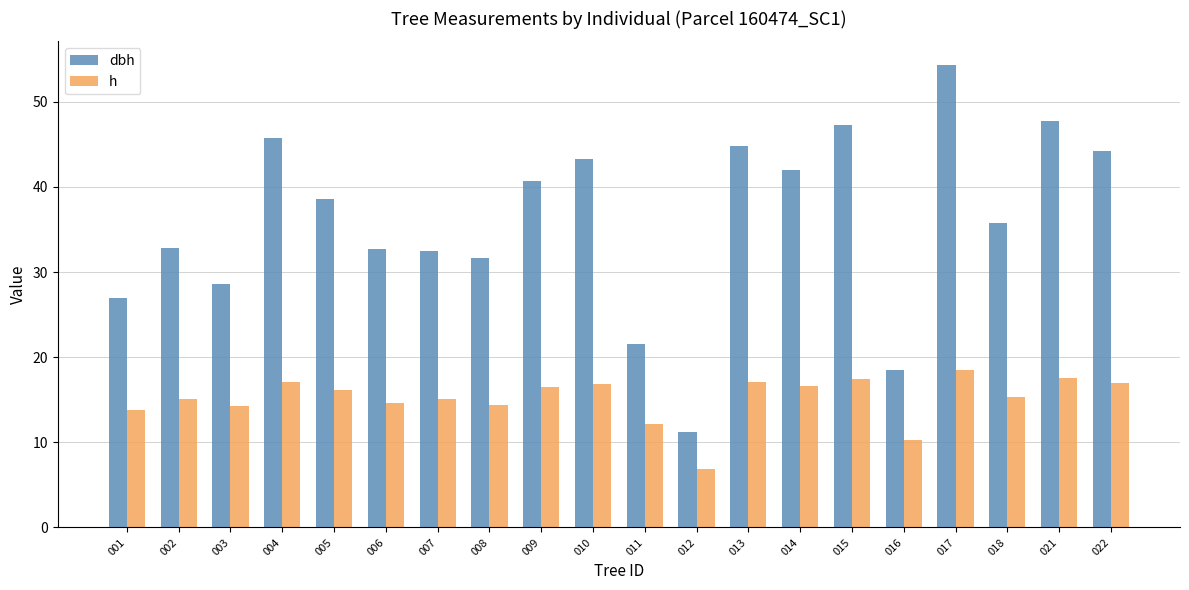

Which series changed the most between 008 and 009?

dbh